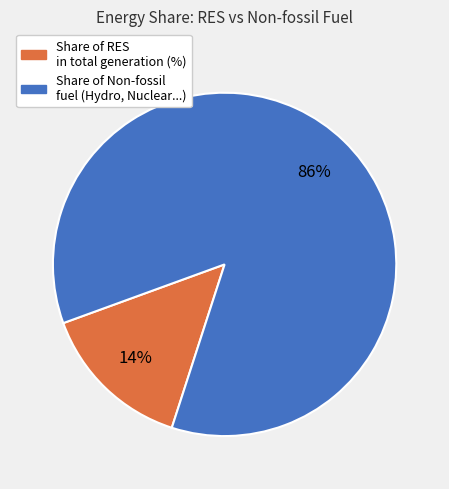

Is there a majority slice in this chart?

Yes